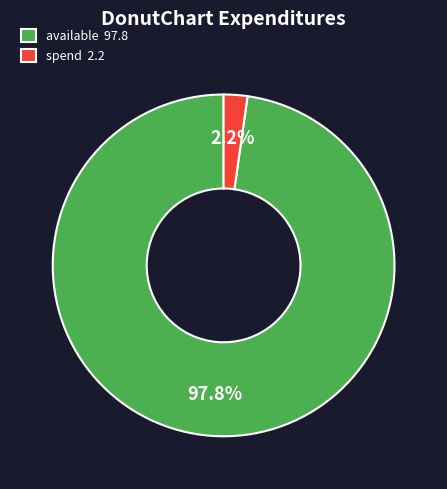

Which category accounts for the majority?

available 97.8